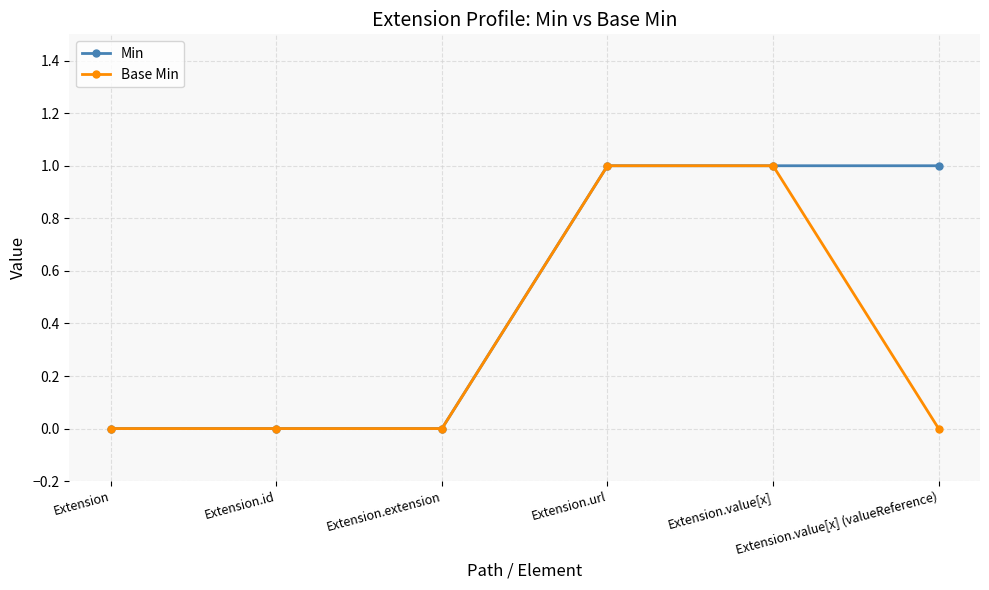

How many distinct data groups are displayed?

2